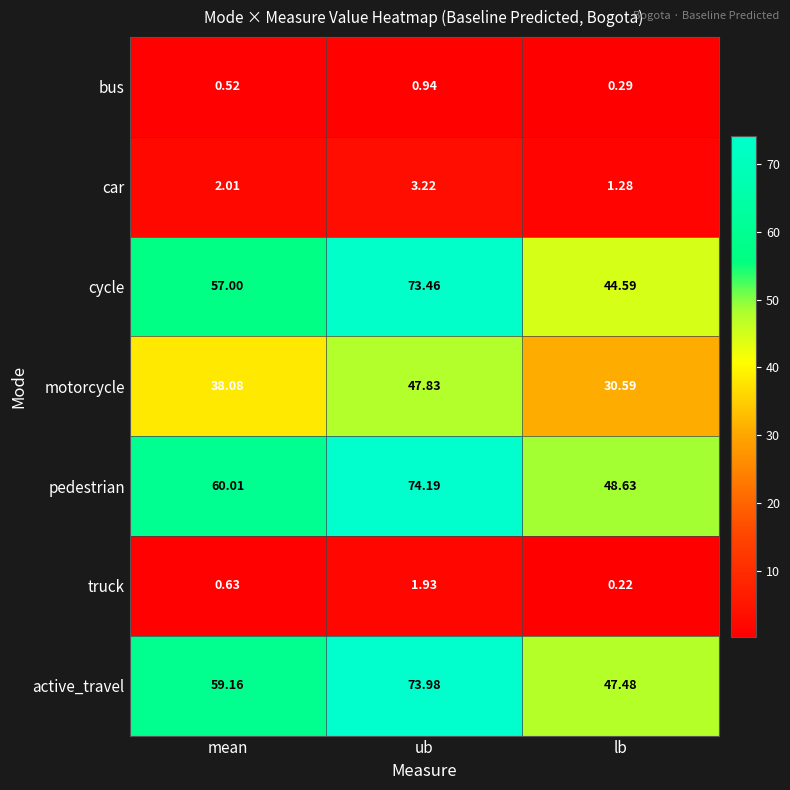

Where does the pedestrian series first go above 60?

mean